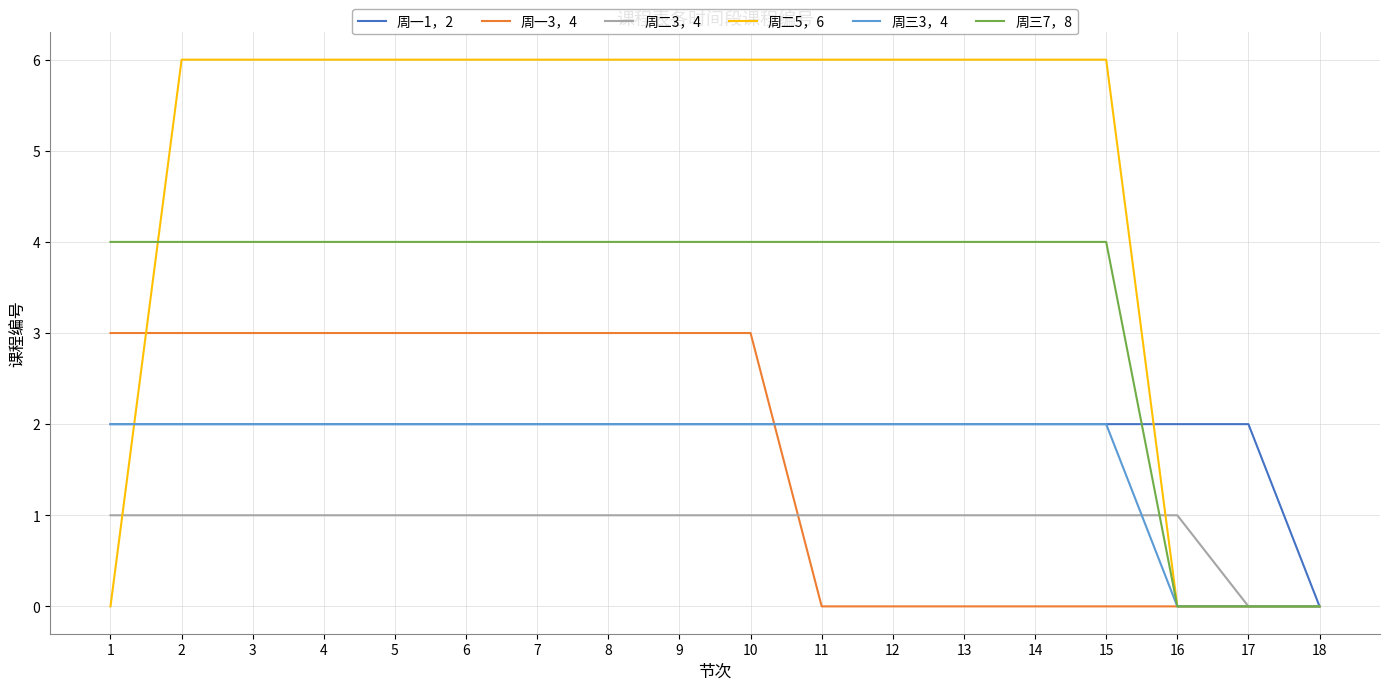

Is it true that 周二5，6 equals 10 at 12?

False